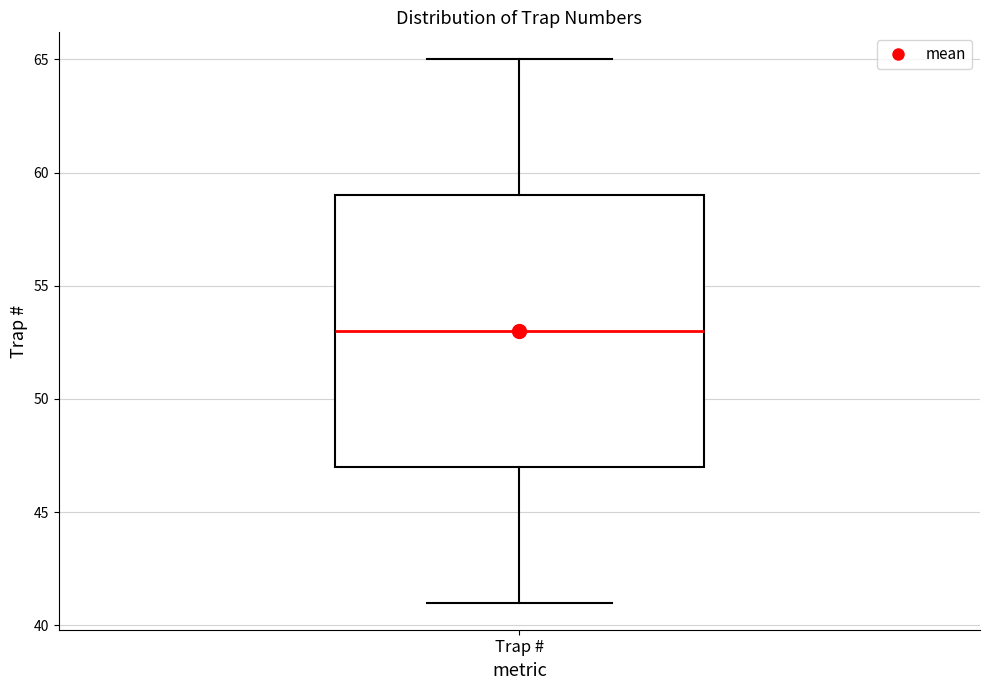

Transcribe this box plot: give where the median line is, the range the box spans, and where the two whiskers end, as read against the y-axis. The values are not printed on the chart, so give them approximately, as read against the axis.

median 53, box 47 to 59, whiskers 41 to 65